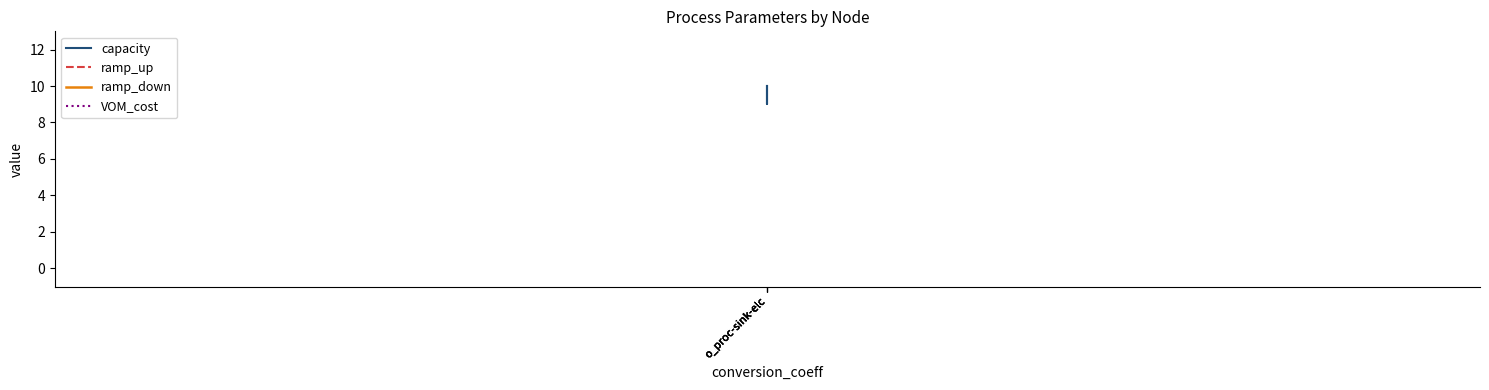

What is the average value of the capacity series?

10